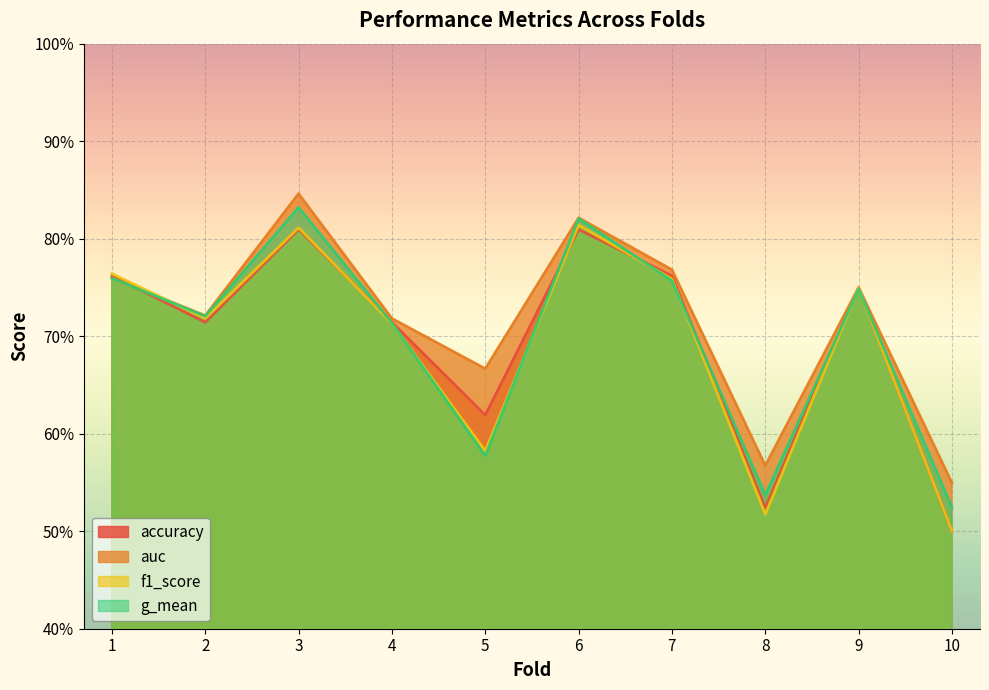

How many lines are shown in the chart?

4